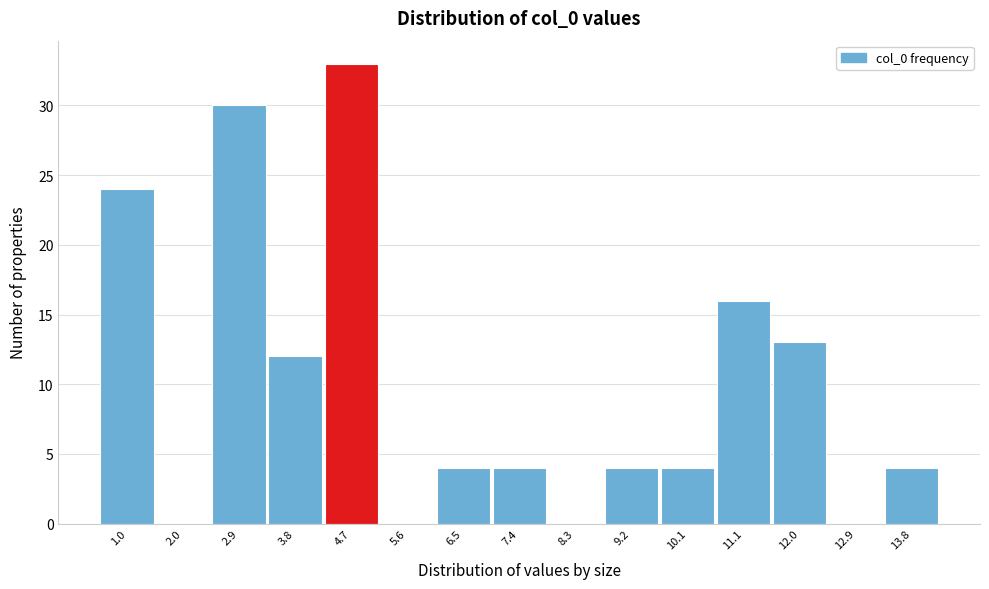

Reading left to right, extract all data points from this chart.

1.0=24	2.0=0	2.9=30	3.8=12	4.7=33	5.6=0	6.5=4	7.4=4	8.3=0	9.2=4	10.1=4	11.1=16	12.0=13	12.9=0	13.8=4